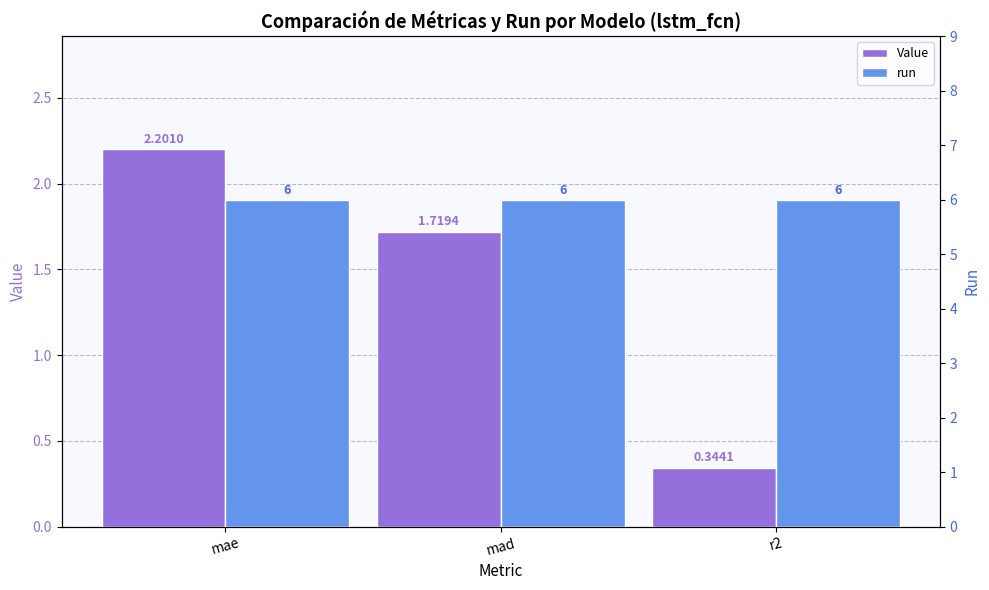

What is the smallest value displayed?

0.3